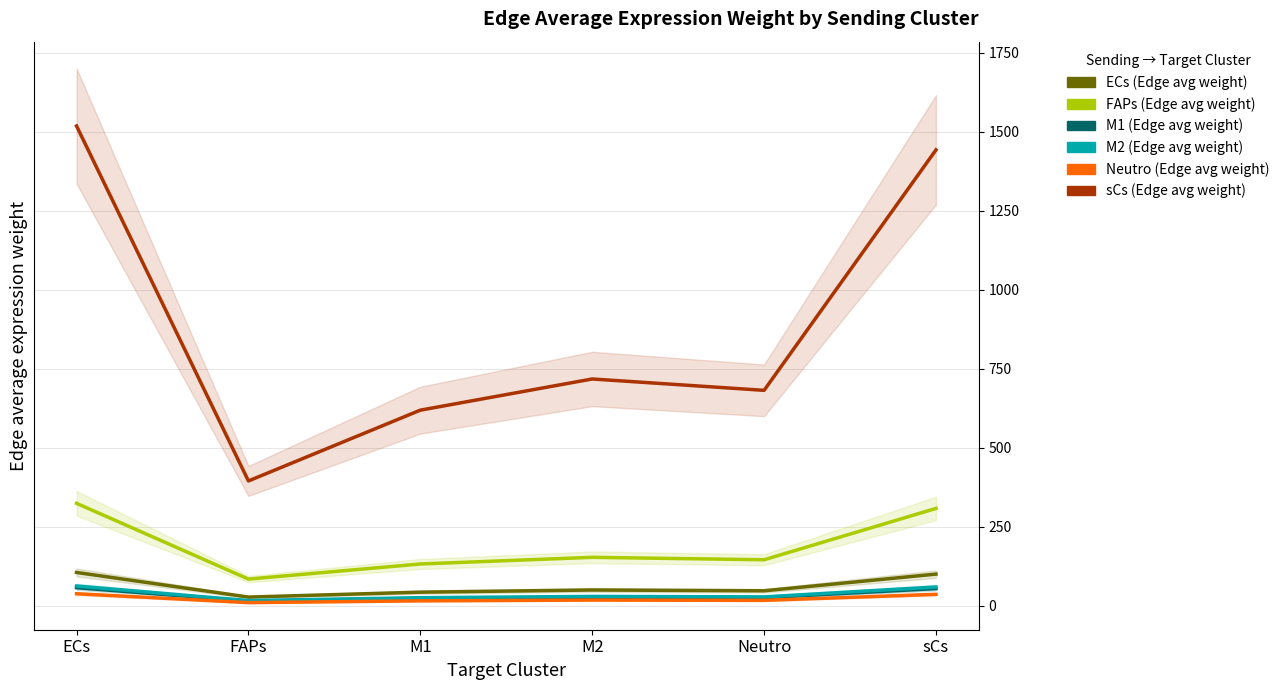

Which series has the largest total across all categories?

sCs (Edge avg weight)